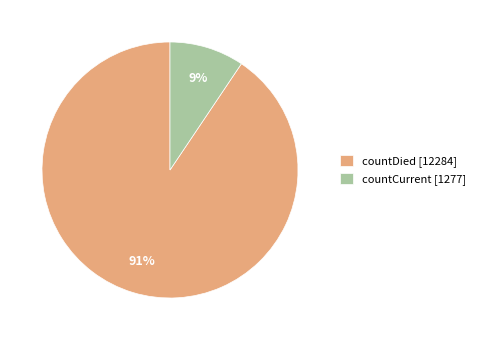

Which category has the biggest portion of the pie?

countDied